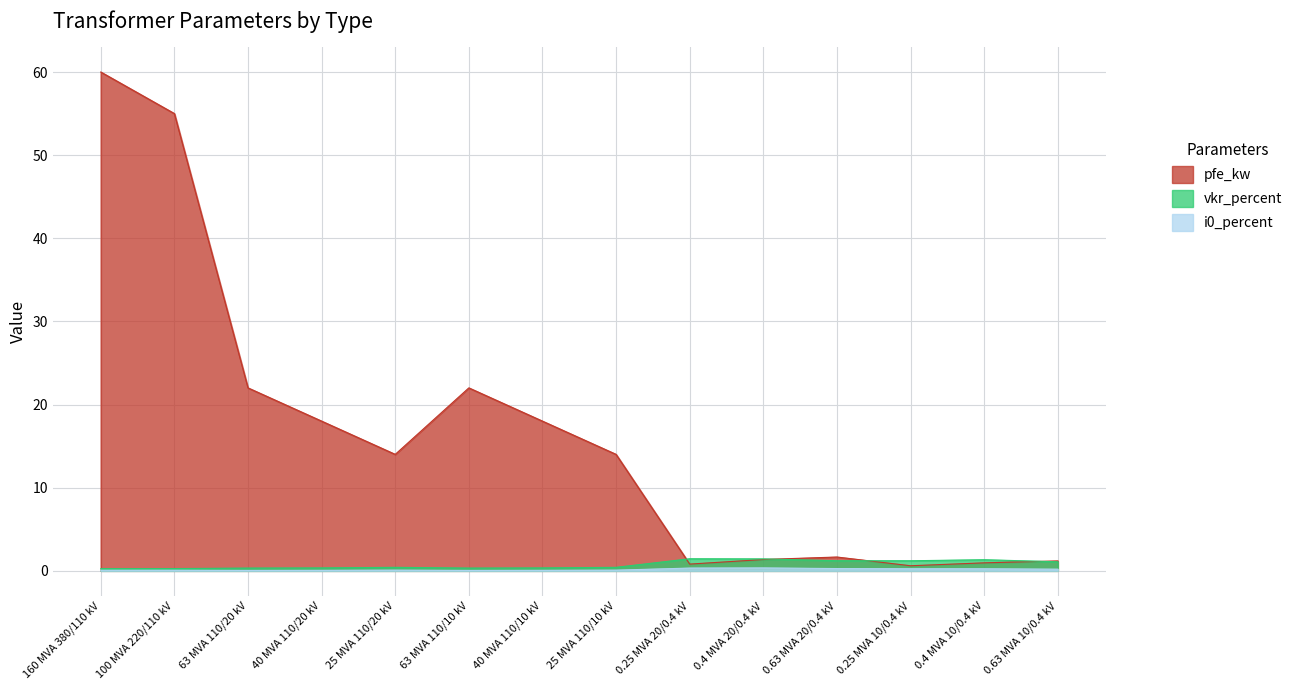

Where is pfe_kw nearest to the value 30?

63 MVA 110/20 kV